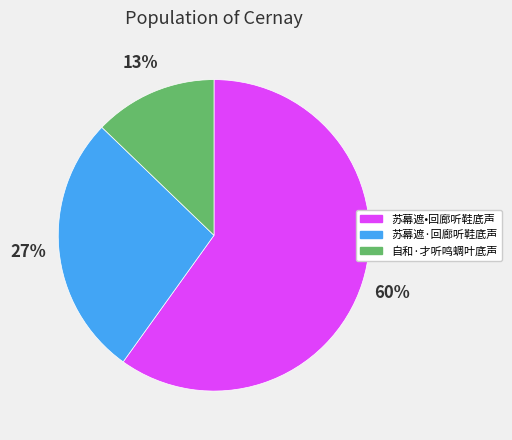

To the nearest percent, what percentage of the pie is 苏幕遮·回廊听鞋底声?

27%